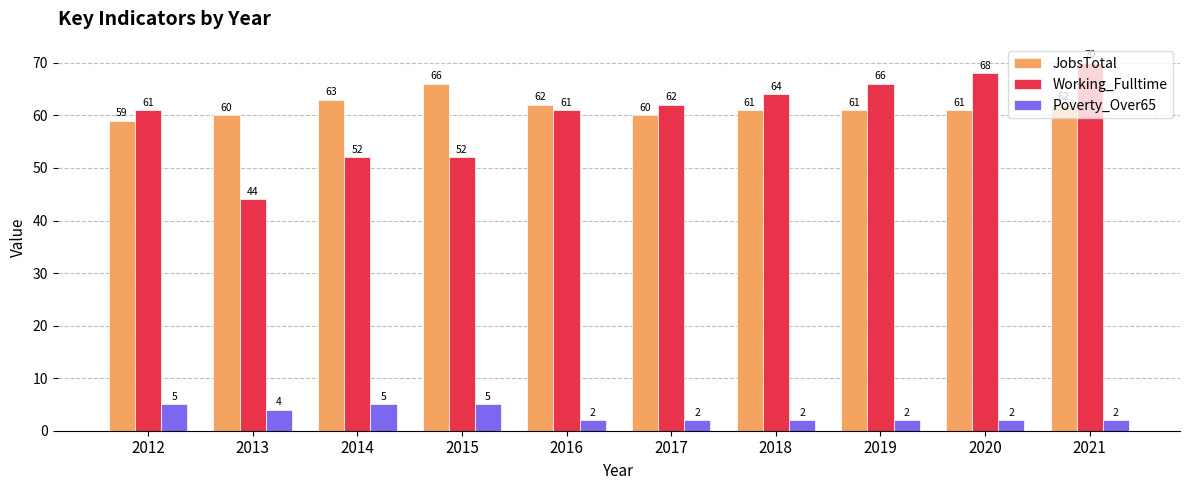

What is the total value across all series at 2017?

124